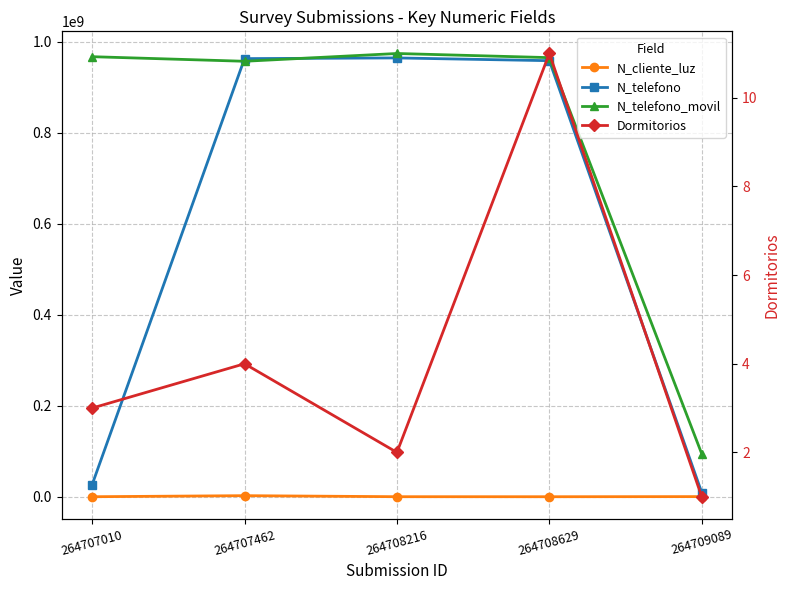

Which series changed the most between 264707010 and 264708216?

N_telefono